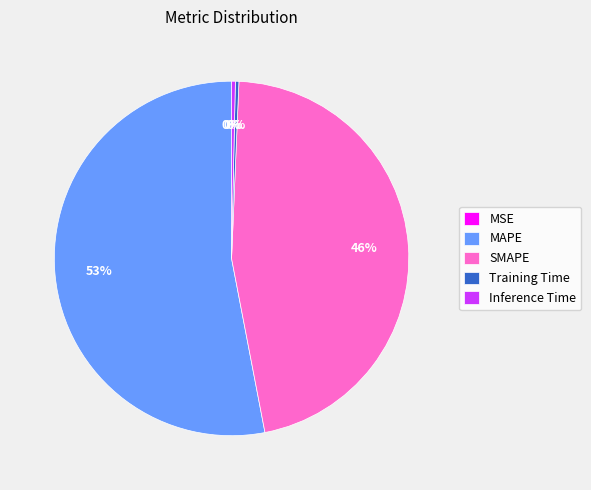

Between SMAPE and Training Time, which is larger?

SMAPE